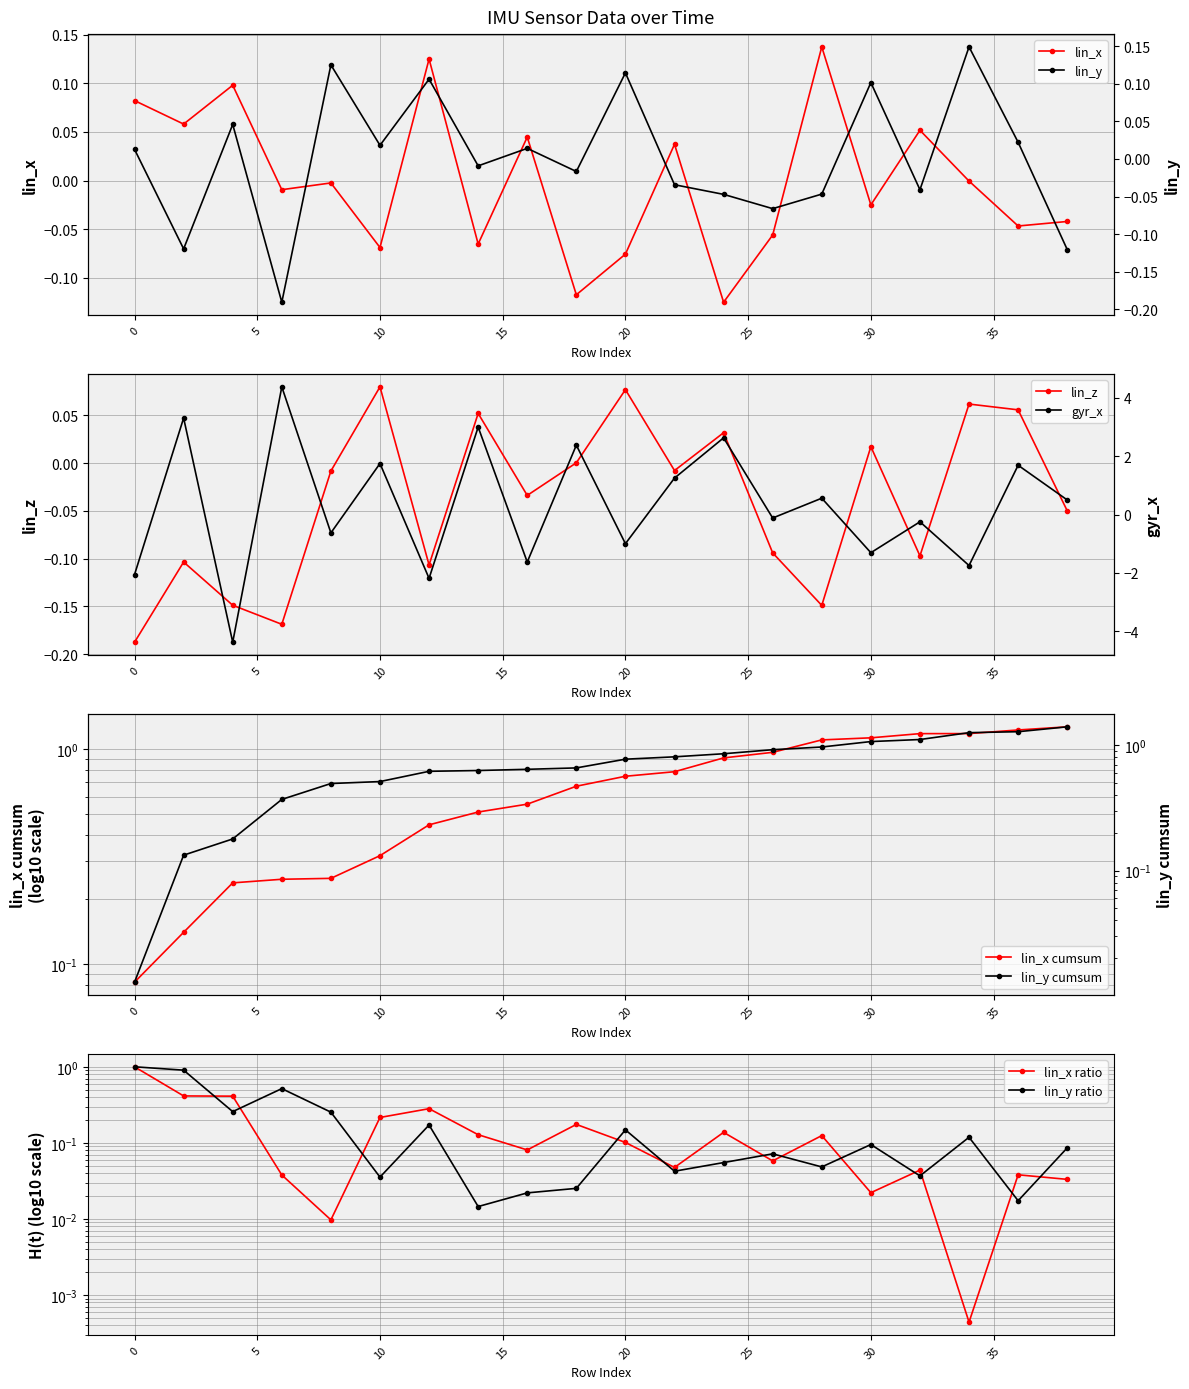

Is the value of lin_y at 18 greater than the value of lin_z at 8?

No